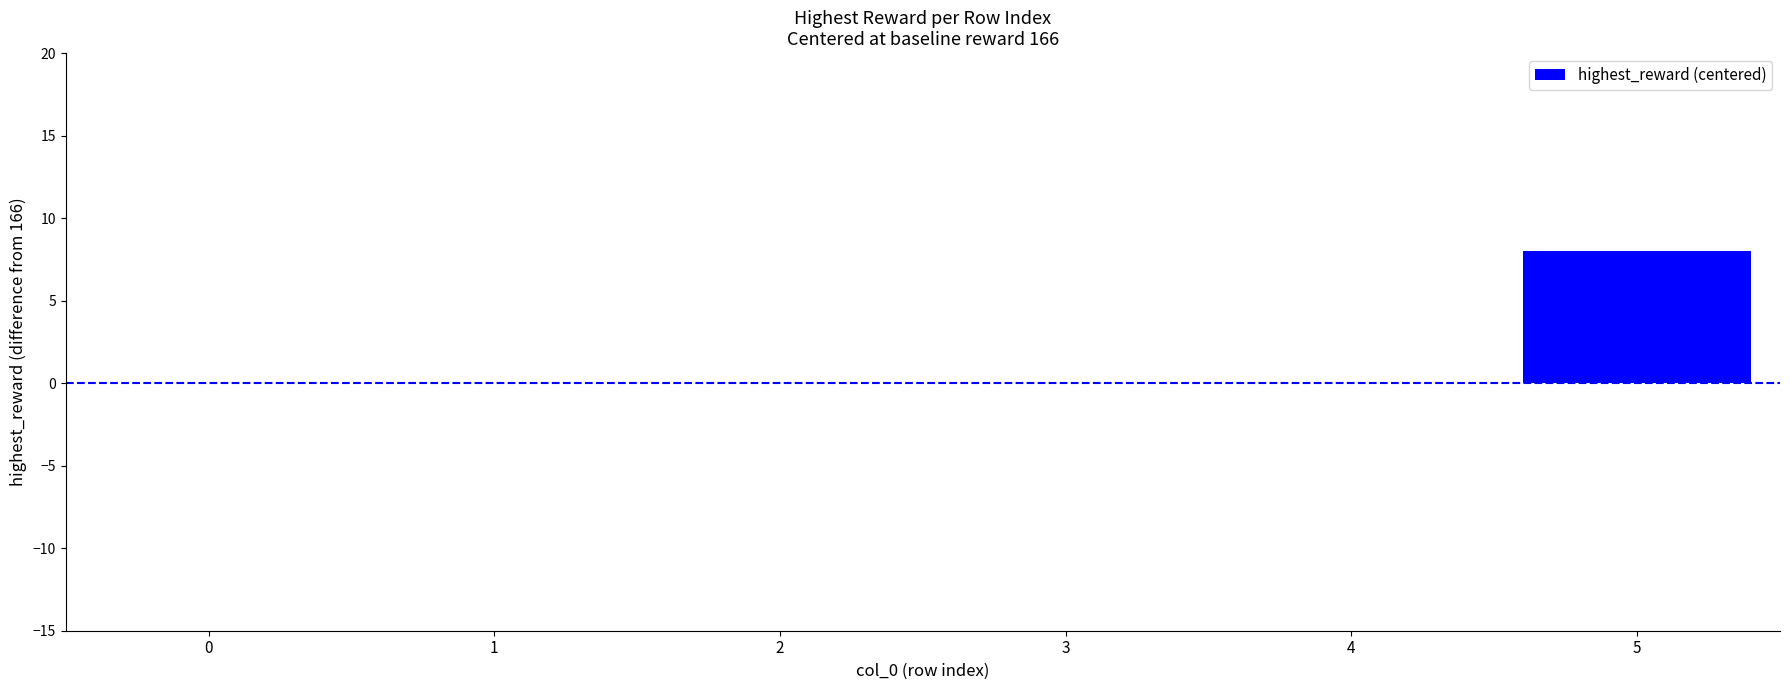

Count the values in the range 0 to 1.

5